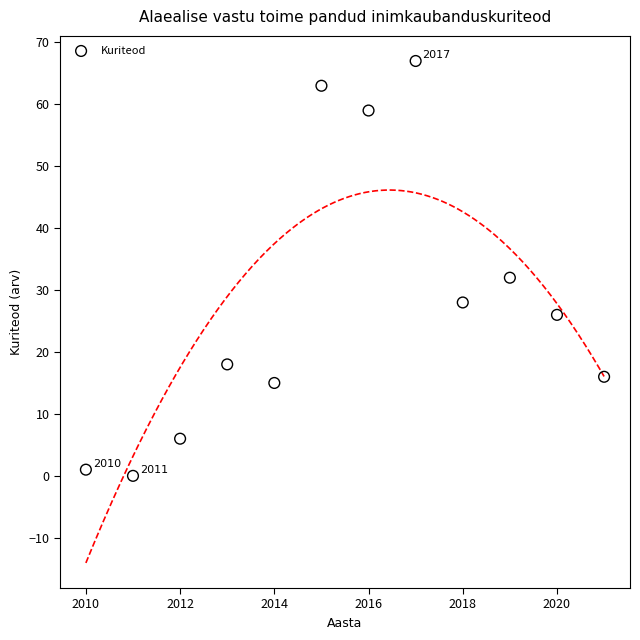

What Y value in the scatter plot is closest to 33?

32